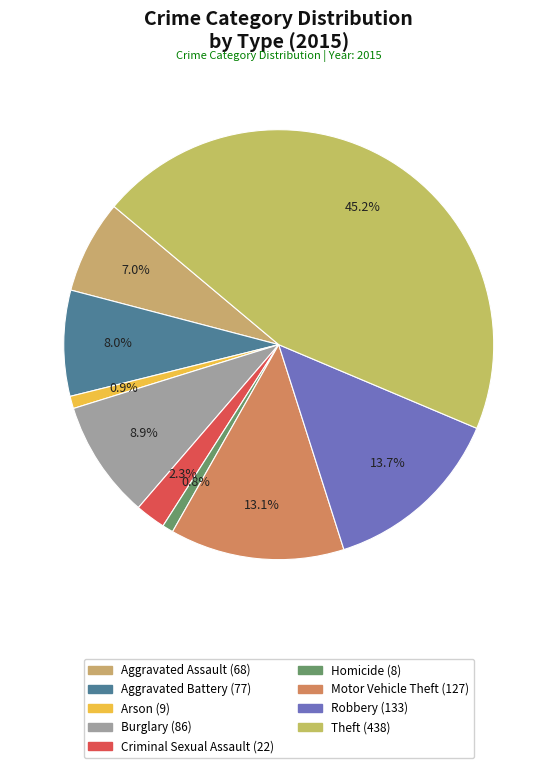

To the nearest percent, what portion does Burglary represent?

9%